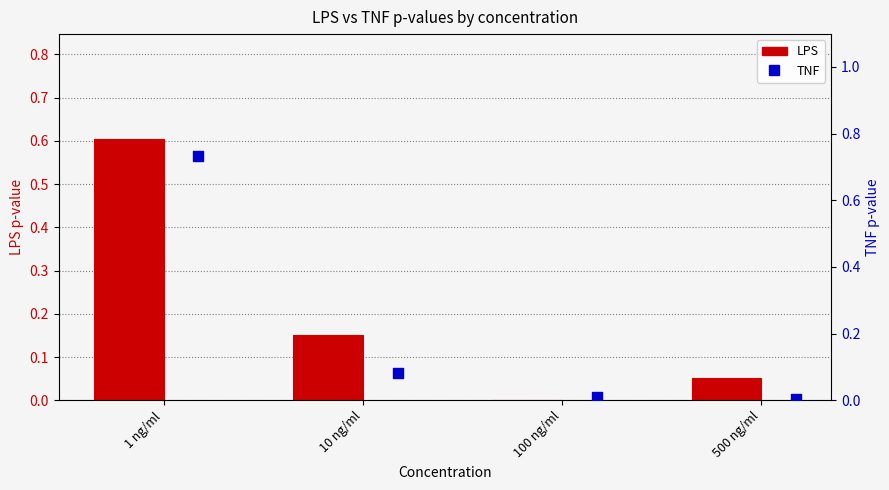

Is the value of LPS at 500 ng/ml greater than the value of TNF at 500 ng/ml?

Yes